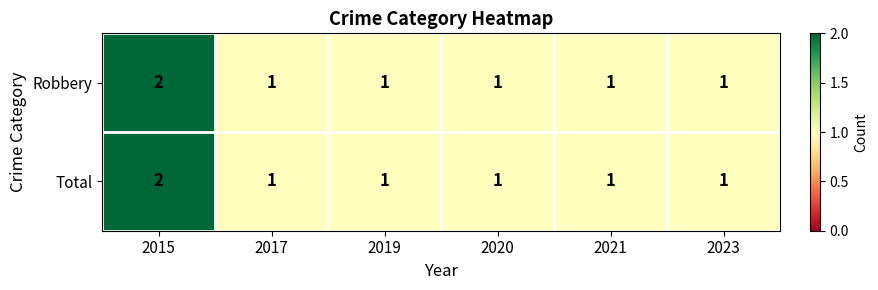

How many Robbery values are between 1 and 2?

6